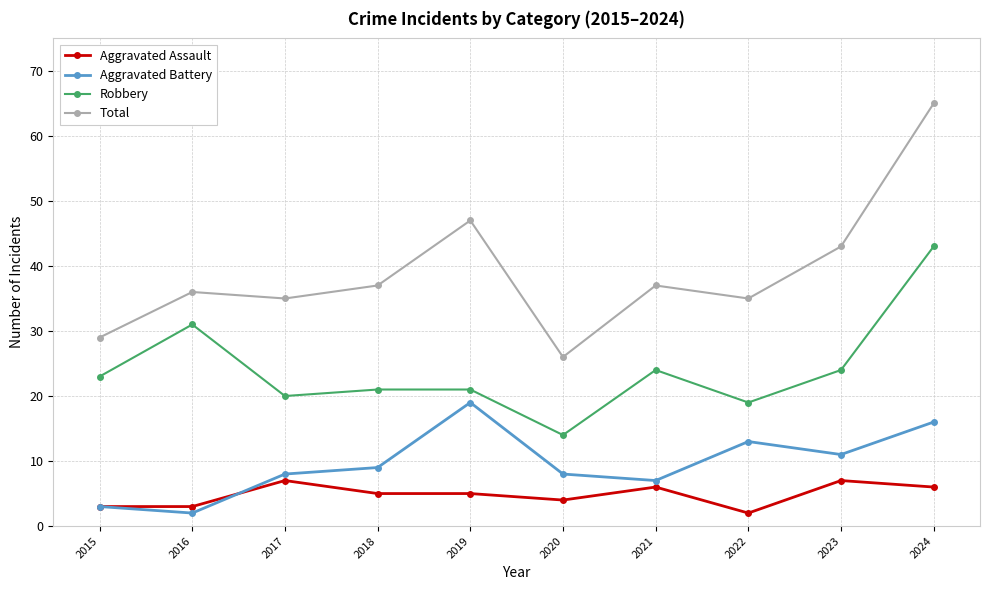

Which series has the largest total across all categories?

Total